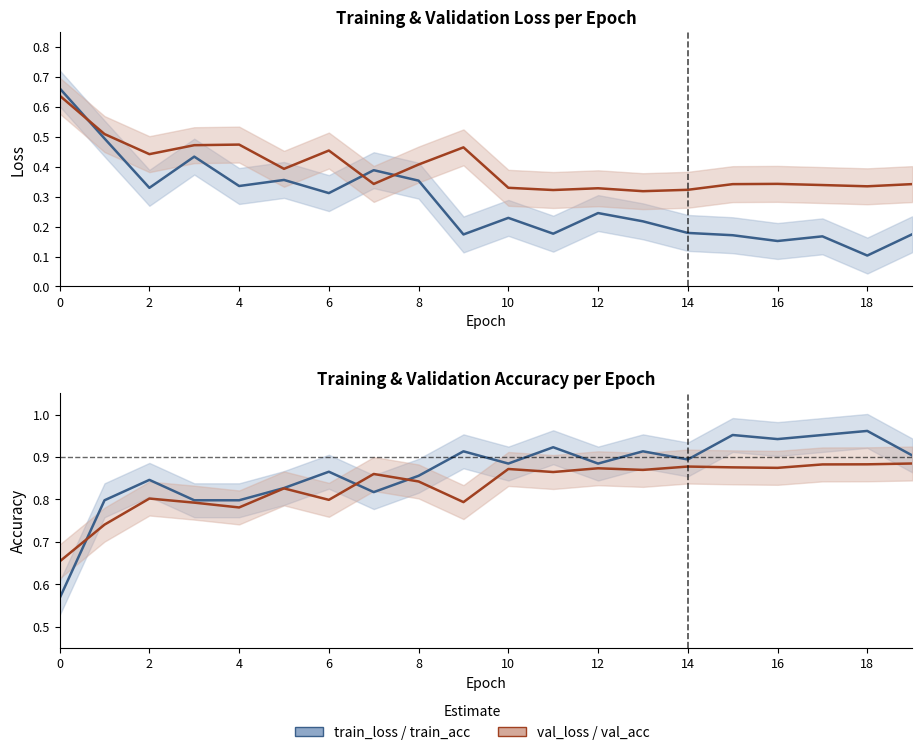

How many distinct data groups are displayed?

4